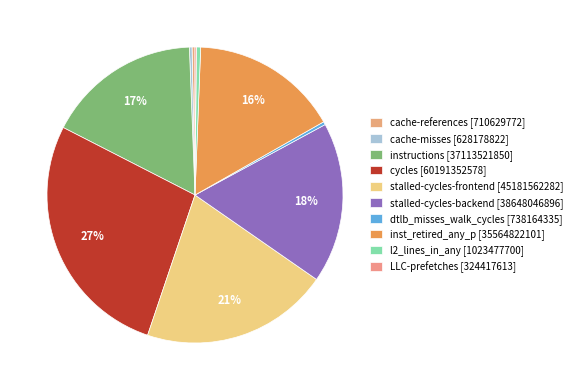

What is the change in value from cache-references to l2_lines_in_any?

+312847928